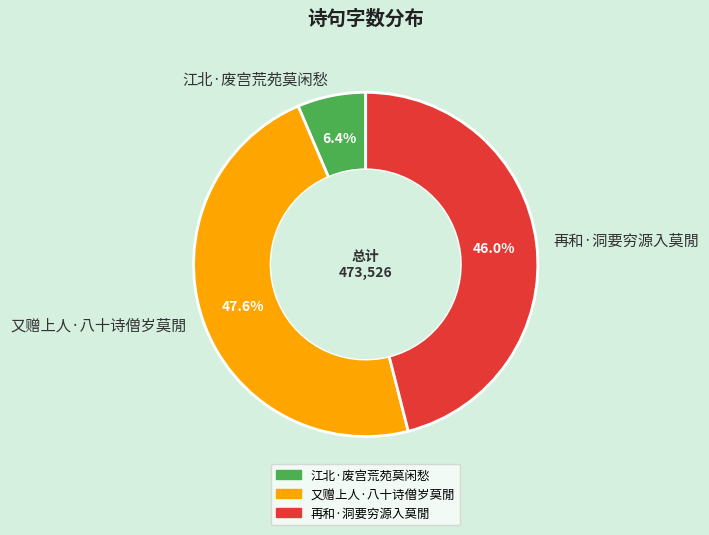

Which slice is the largest?

又赠上人·八十诗僧岁莫閒